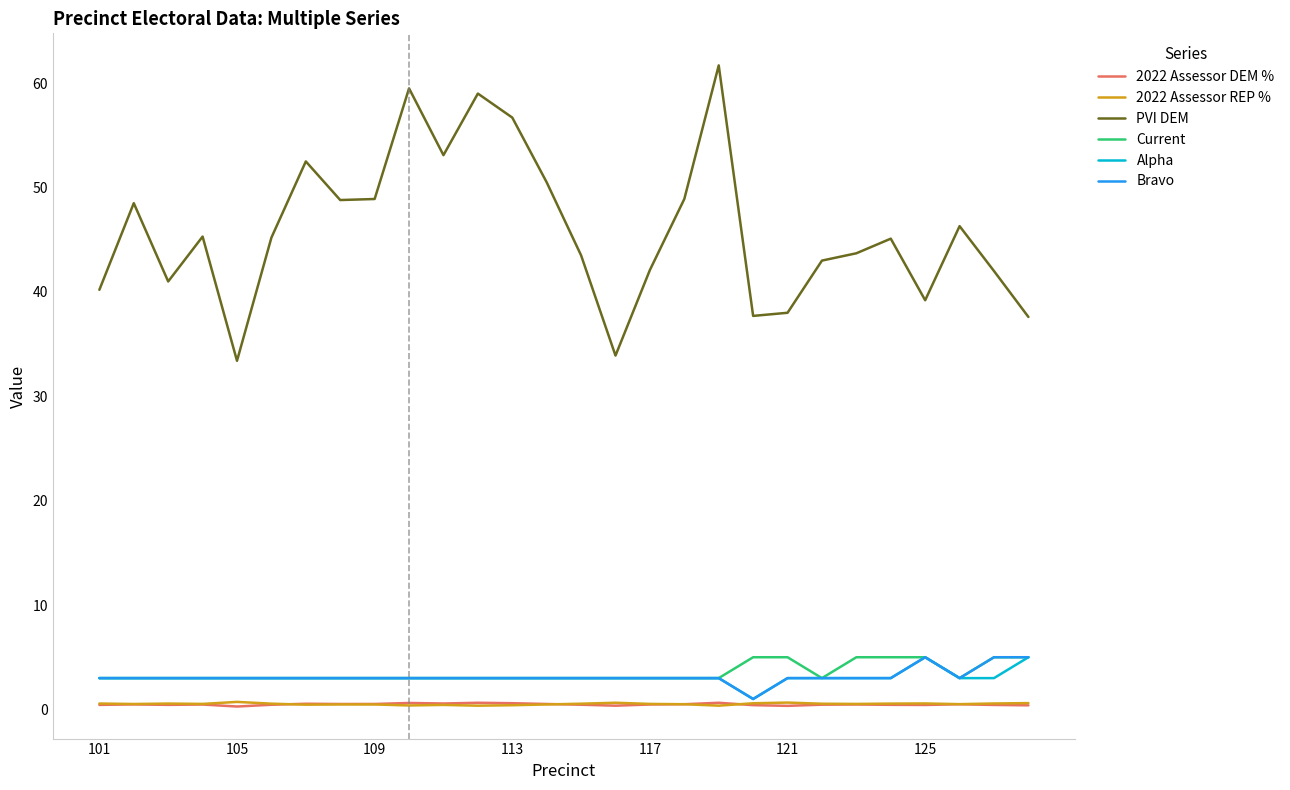

What is the minimum value for Current?

3.0